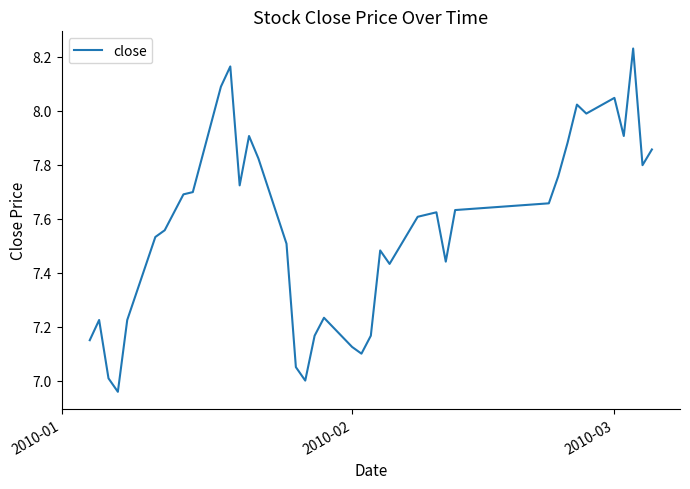

What is the difference between the maximum and minimum values?

1.3